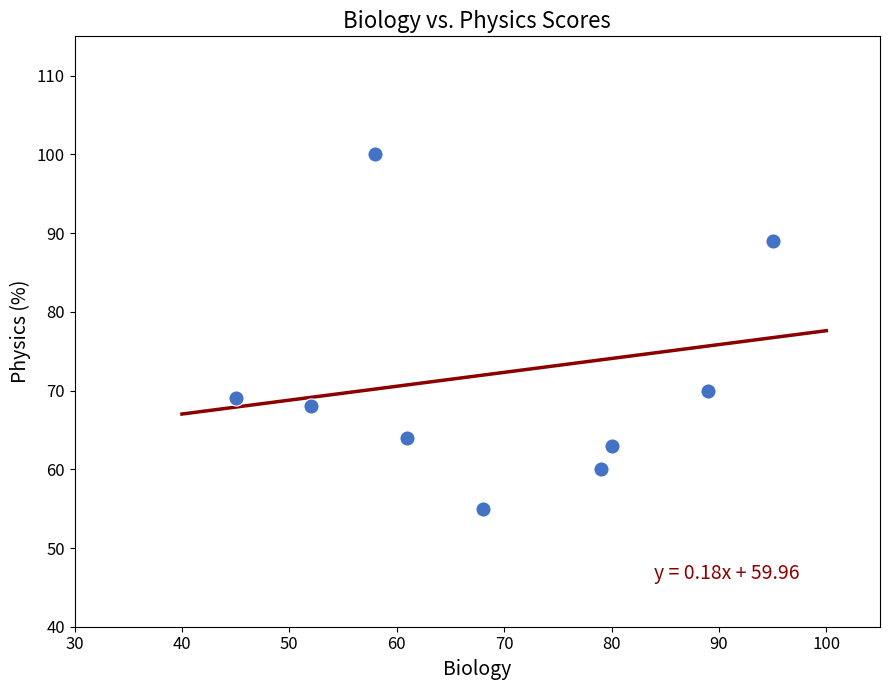

What Y value in the scatter plot is closest to 77?

70